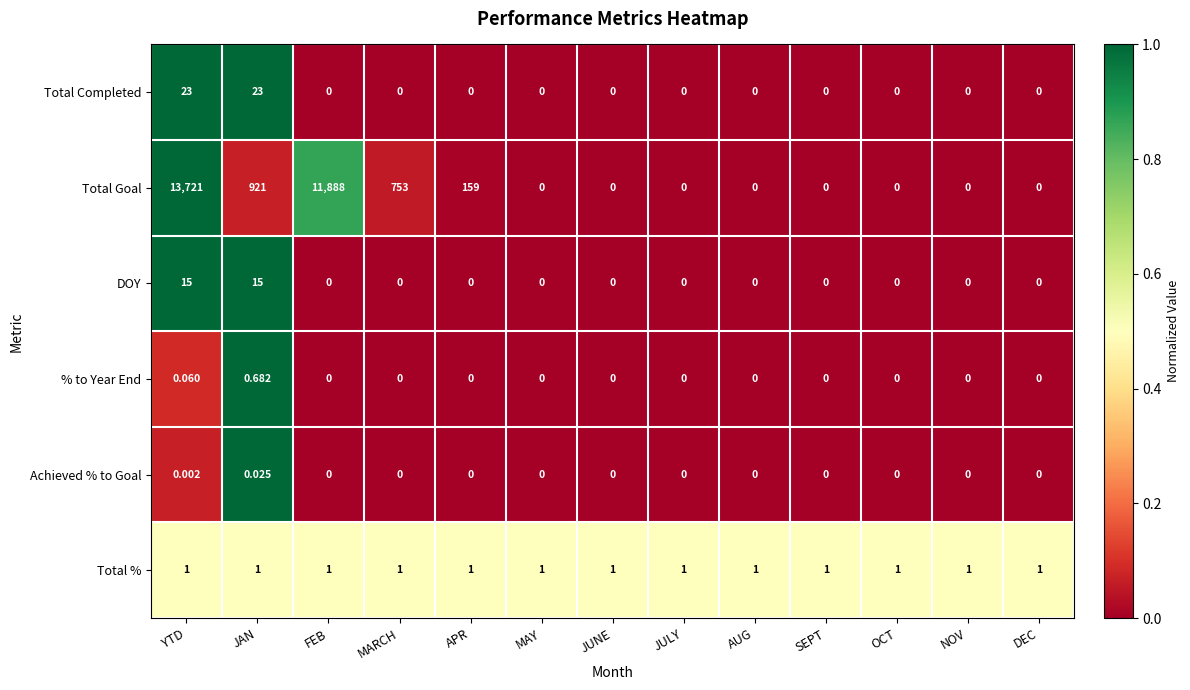

Which series has the largest total across all categories?

Total Goal